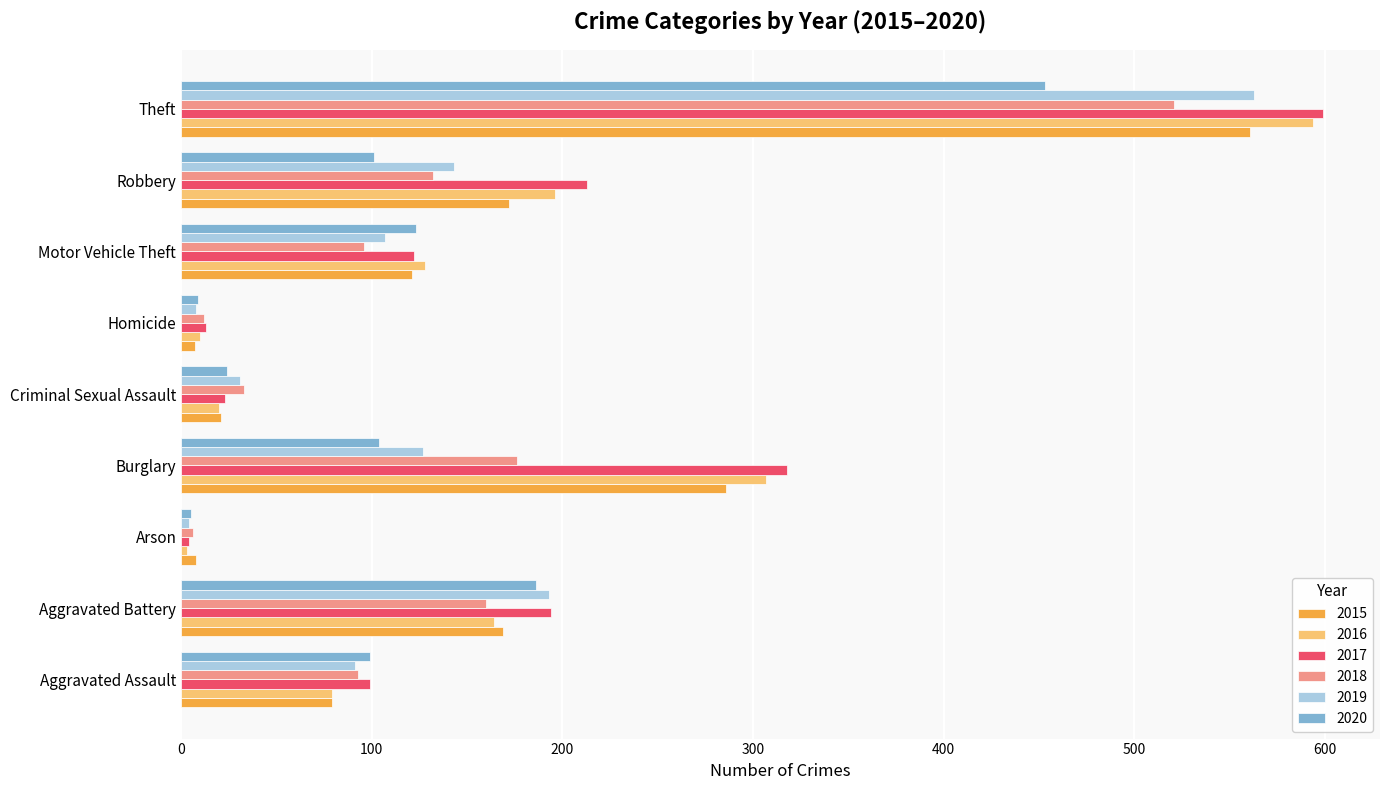

Which series has the largest range (max minus min)?

2017